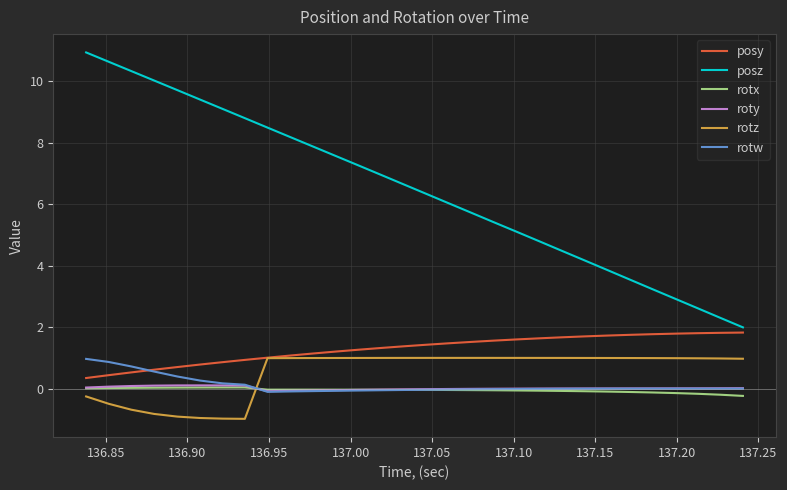

Which series has the widest spread of values?

posz